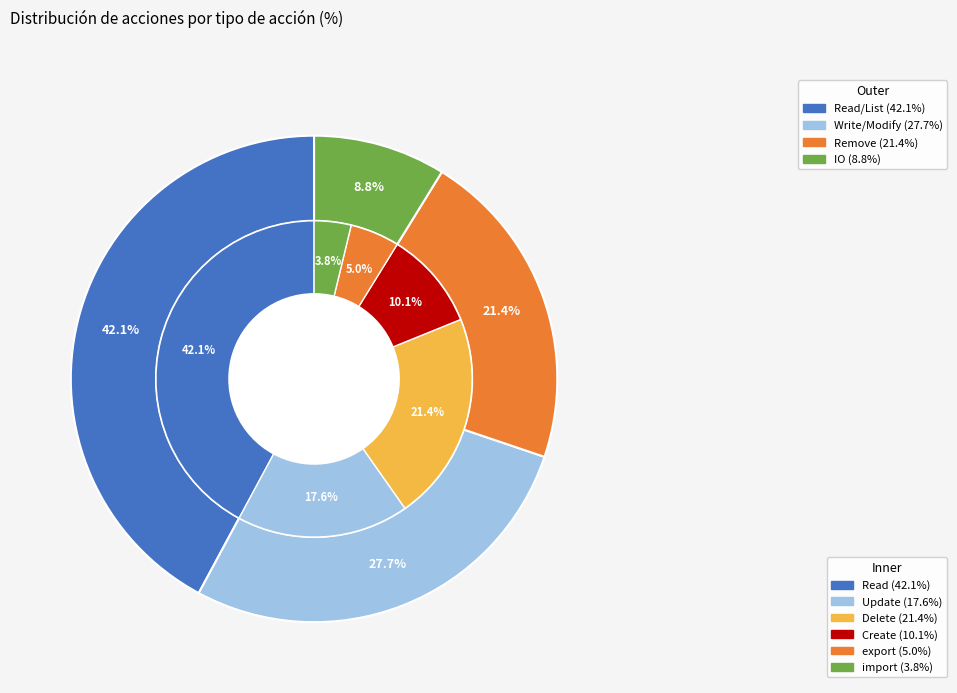

What percentage is the Read slice, to the nearest percent?

42%